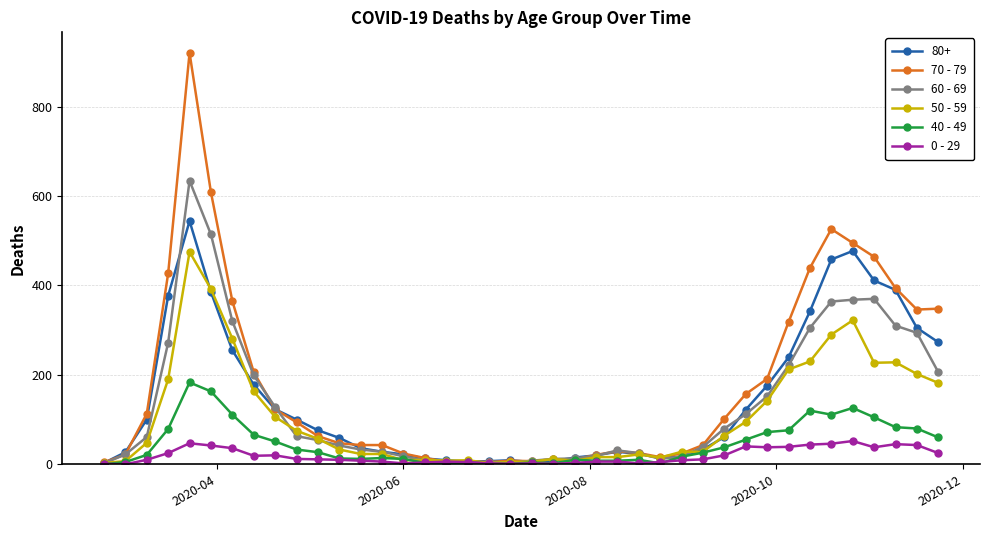

What is the value of the 70 - 79 point at the 30th from the left?

102